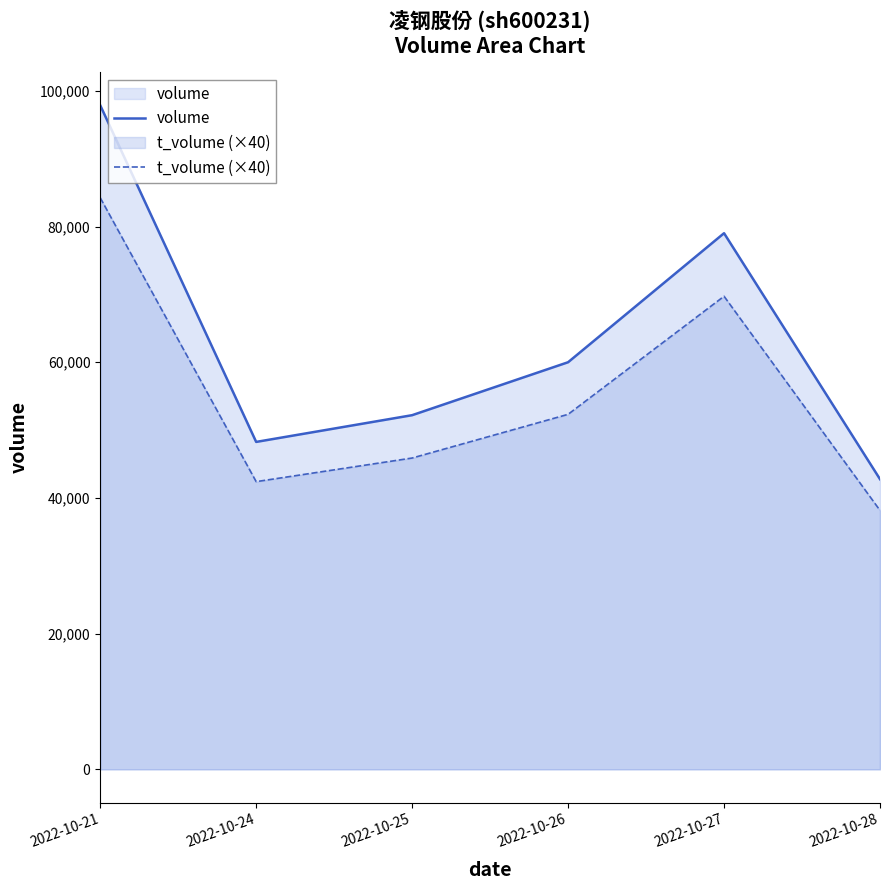

Between 2022-10-26 and 2022-10-27, which is larger?

2022-10-27